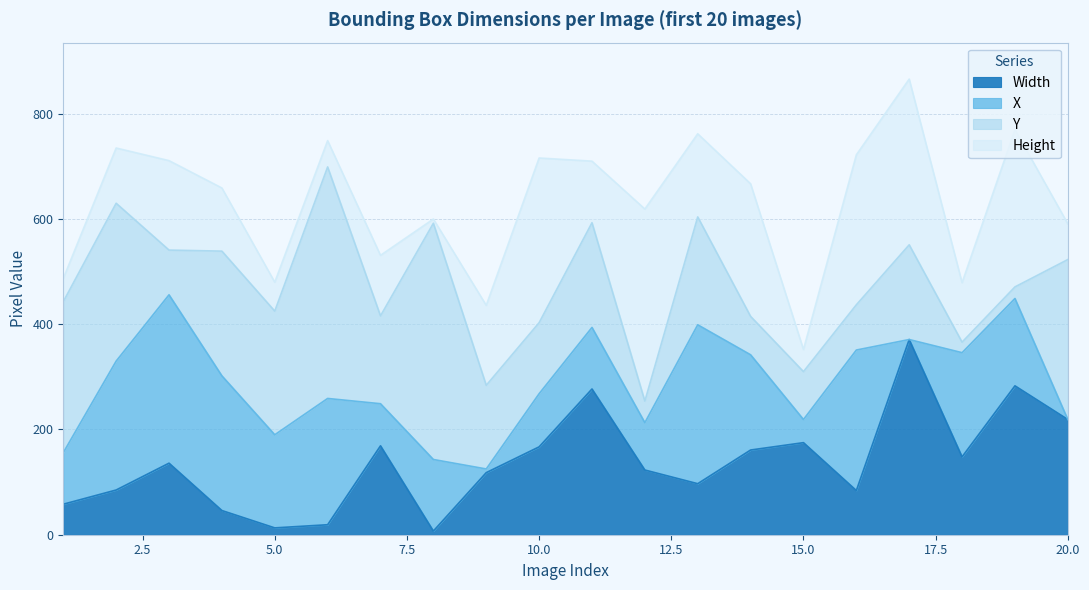

At 7, list the series in order from smallest to largest.

X, Height, Y, Width